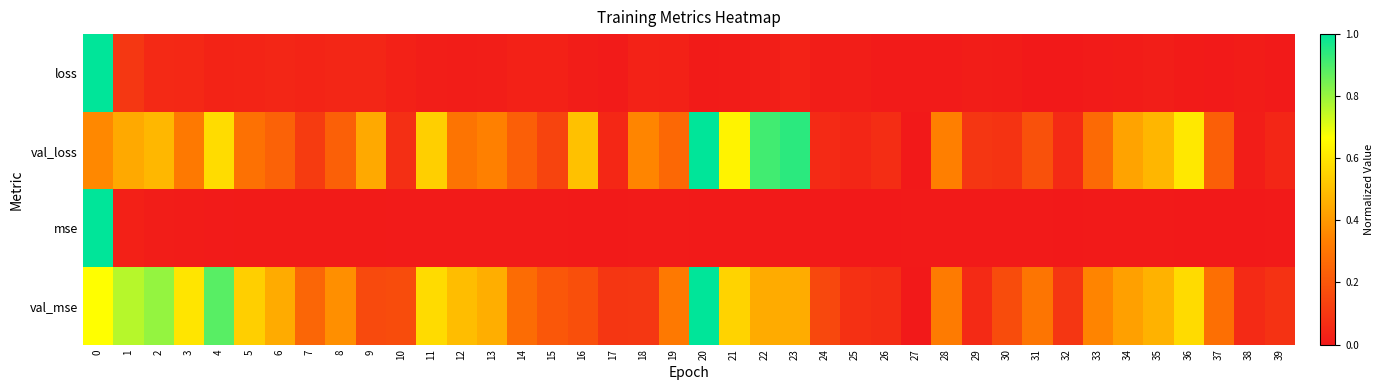

Reading right to left, list all the values displayed in this chart.

loss: 39=0.0	38=0.0	37=0.0	36=0.0	35=0.0	34=0.0	33=0.0	32=0.0	31=0.0	30=0.0	29=0.0	28=0.0	27=0.0	26=0.0	25=0.0	24=0.0	23=0.0	22=0.0	21=0.0	20=0.0	19=0.0	18=0.0	17=0.0	16=0.0	15=0.0	14=0.0	13=0.0	12=0.0	11=0.0	10=0.0	9=0.0	8=0.0	7=0.0	6=0.0	5=0.0	4=0.0	3=0.1	2=0.1	1=0.1	0=1.0
val_loss: 39=0.0	38=0.0	37=0.2	36=0.6	35=0.5	34=0.4	33=0.3	32=0.1	31=0.2	30=0.1	29=0.1	28=0.3	27=0.0	26=0.1	25=0.0	24=0.1	23=0.9	22=0.9	21=0.6	20=1.0	19=0.3	18=0.3	17=0.0	16=0.5	15=0.1	14=0.2	13=0.3	12=0.3	11=0.5	10=0.1	9=0.4	8=0.2	7=0.1	6=0.2	5=0.3	4=0.6	3=0.3	2=0.5	1=0.4	0=0.4
mse: 39=0.0	38=0.0	37=0.0	36=0.0	35=0.0	34=0.0	33=0.0	32=0.0	31=0.0	30=0.0	29=0.0	28=0.0	27=0.0	26=0.0	25=0.0	24=0.0	23=0.0	22=0.0	21=0.0	20=0.0	19=0.0	18=0.0	17=0.0	16=0.0	15=0.0	14=0.0	13=0.0	12=0.0	11=0.0	10=0.0	9=0.0	8=0.0	7=0.0	6=0.0	5=0.0	4=0.0	3=0.0	2=0.0	1=0.0	0=1.0
val_mse: 39=0.1	38=0.1	37=0.3	36=0.6	35=0.5	34=0.4	33=0.3	32=0.1	31=0.3	30=0.2	29=0.1	28=0.3	27=0.0	26=0.1	25=0.1	24=0.2	23=0.5	22=0.4	21=0.6	20=1.0	19=0.3	18=0.1	17=0.1	16=0.2	15=0.2	14=0.3	13=0.5	12=0.5	11=0.6	10=0.2	9=0.2	8=0.4	7=0.3	6=0.4	5=0.5	4=0.9	3=0.6	2=0.8	1=0.8	0=0.7